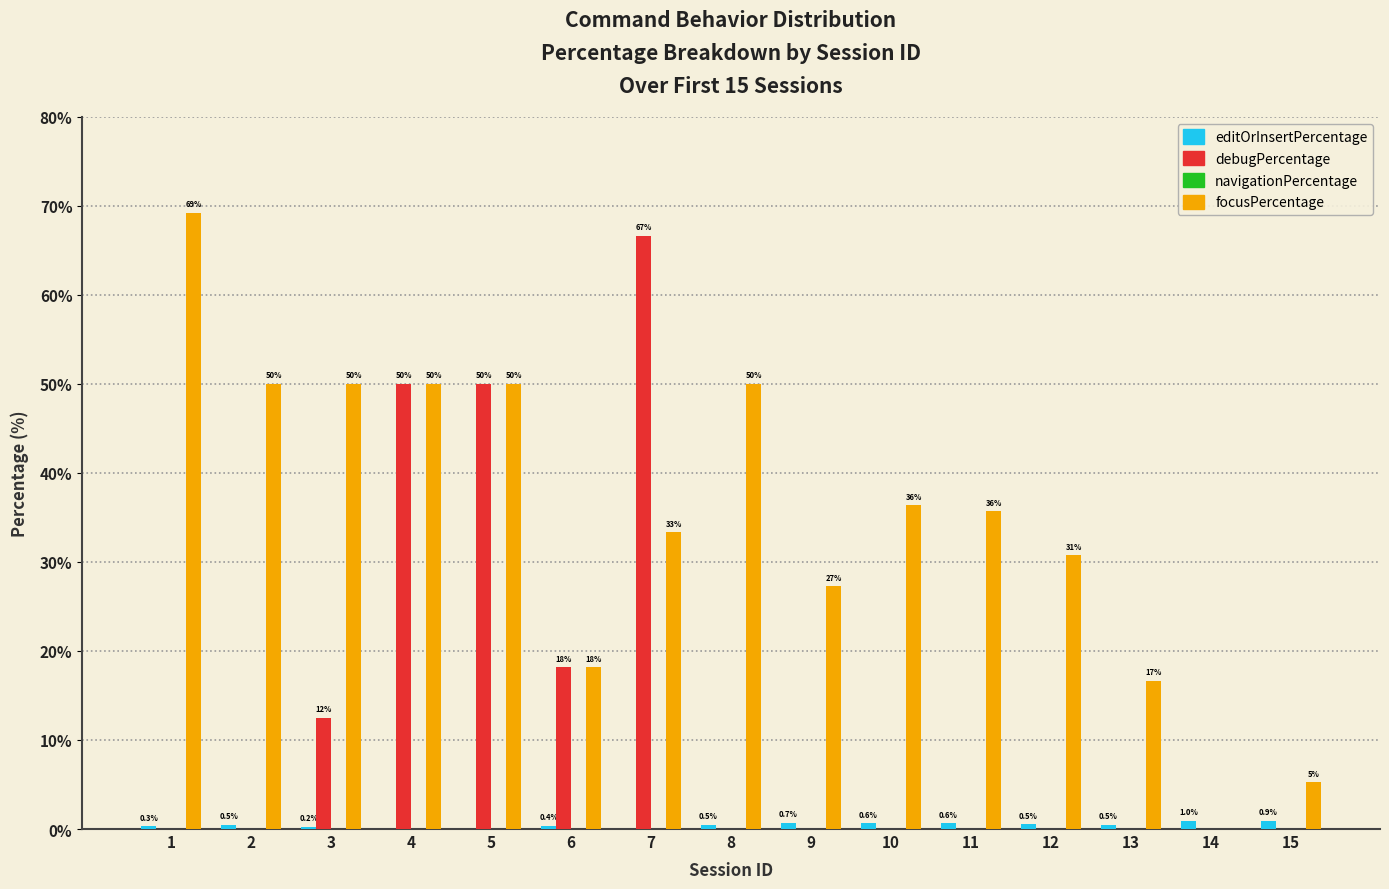

At which label is focusPercentage closest to 34?

7